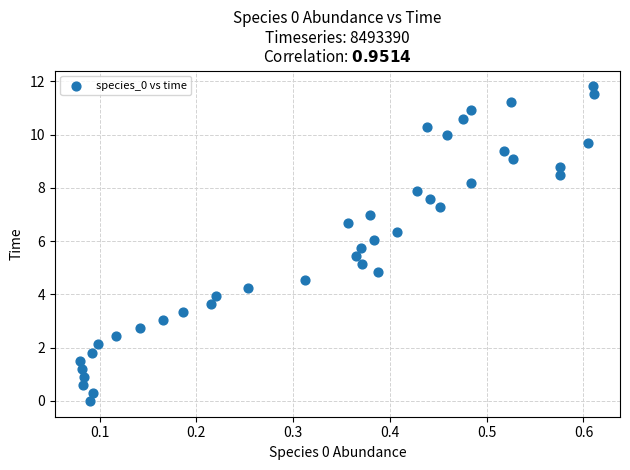

What is the range of X values (max minus min)?

0.5